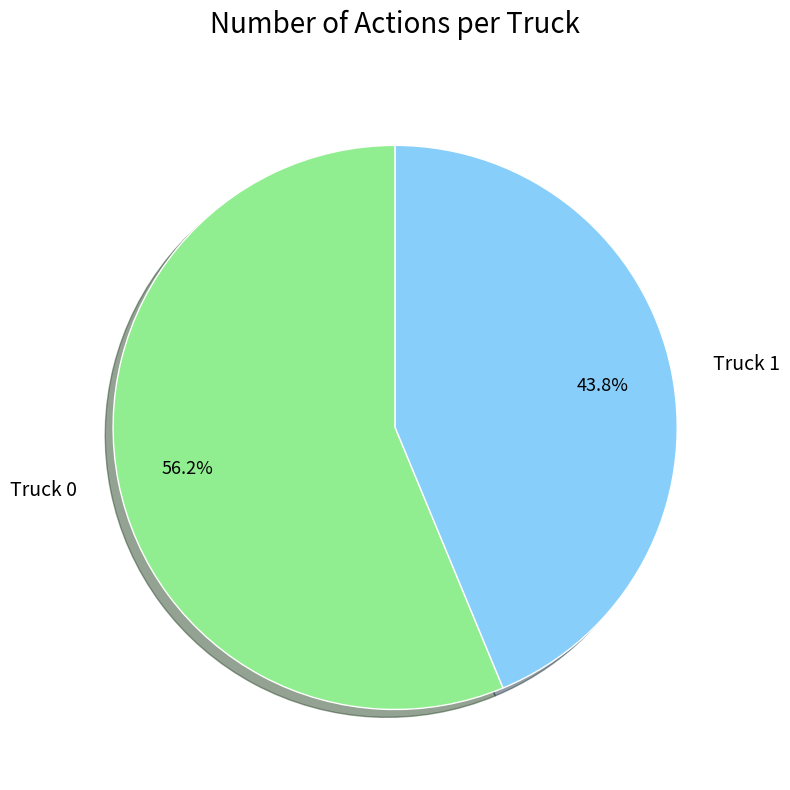

Which category has the smallest portion of the pie?

Truck 1